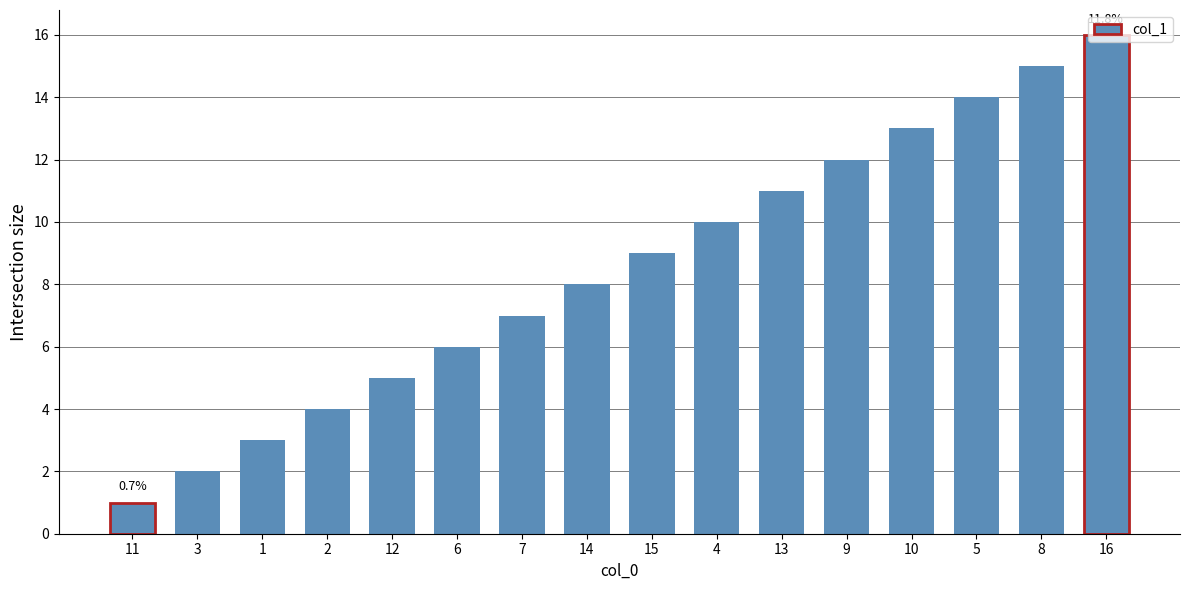

What is the maximum value shown in the chart?

16